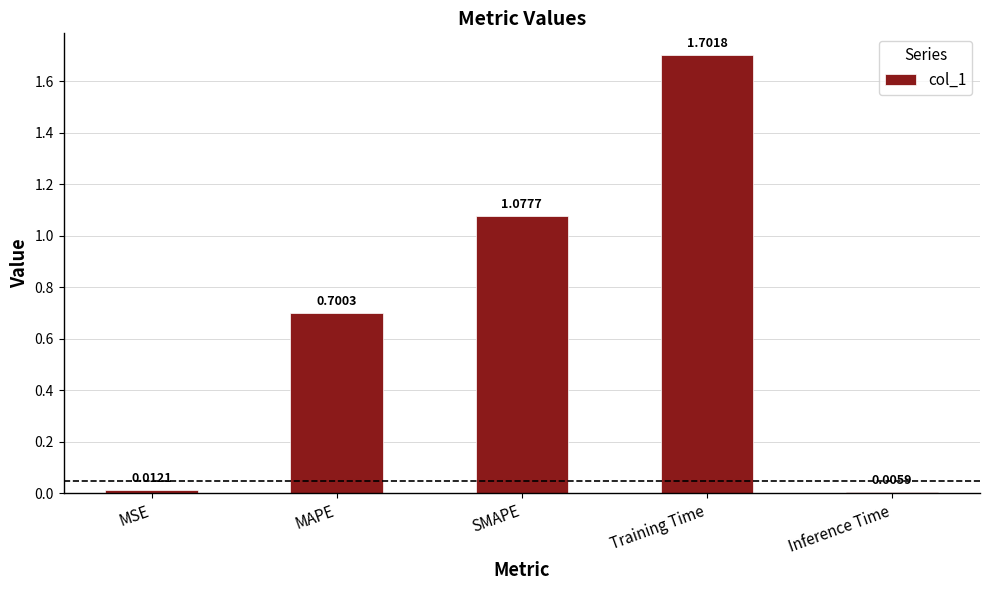

What is the change in value from MSE to Training Time?

+1.7